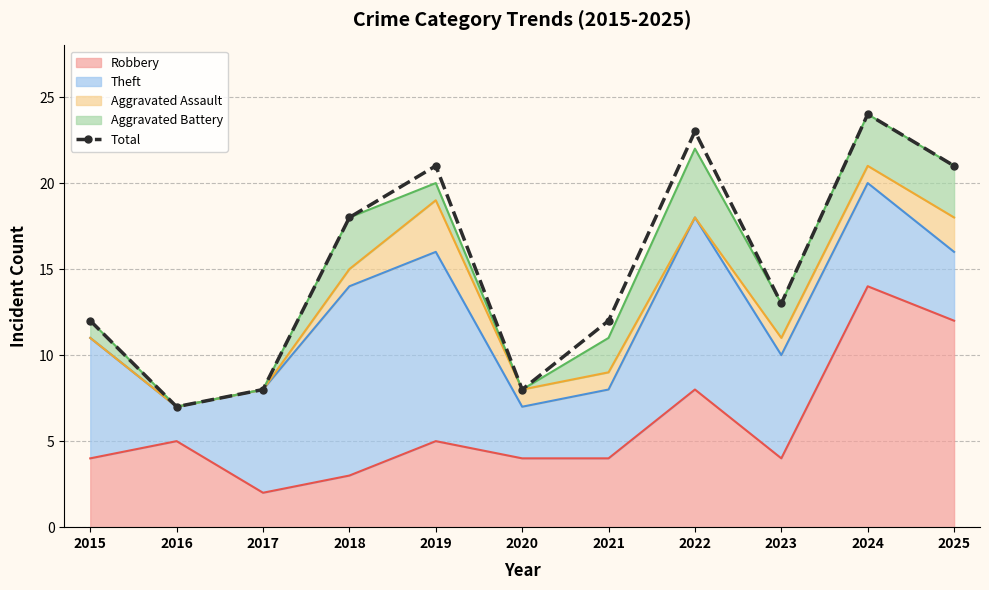

The chart shows a value of 12 at 2016. True or false?

False